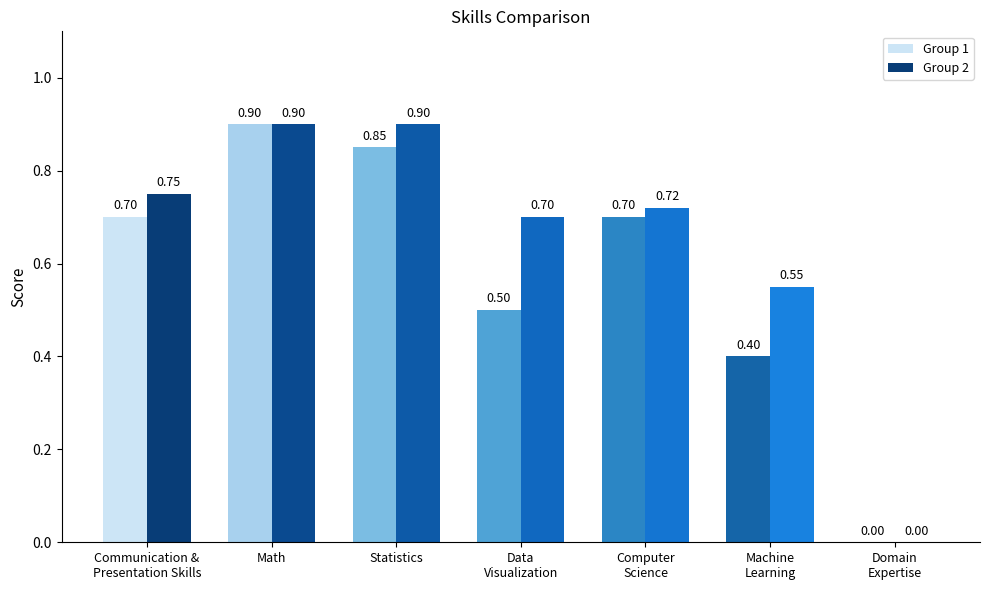

What is the sum of all Group 2 values?

4.5